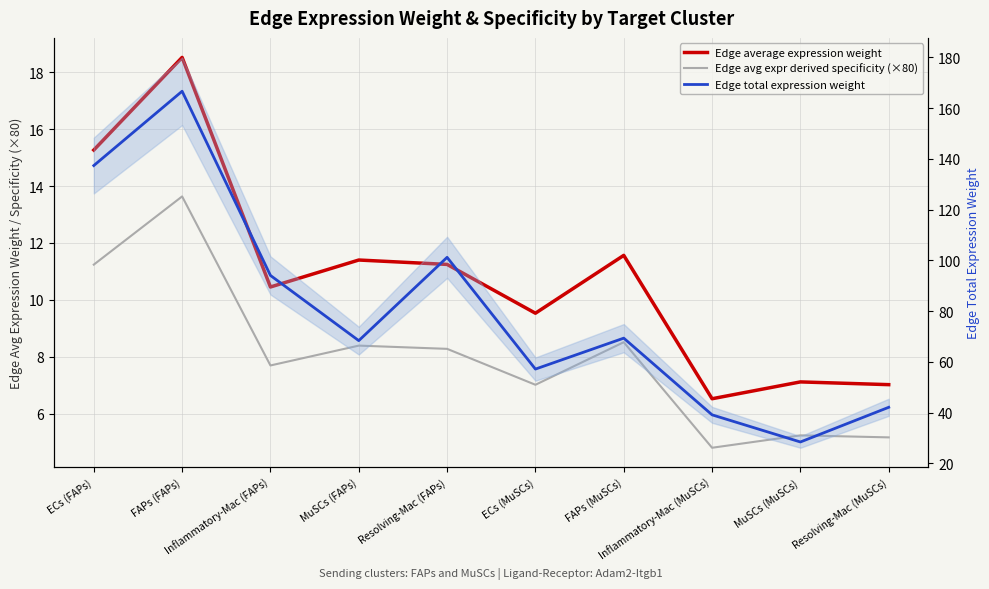

The value of Edge total expression weight at FAPs (MuSCs) is 69.4. True or false?

True